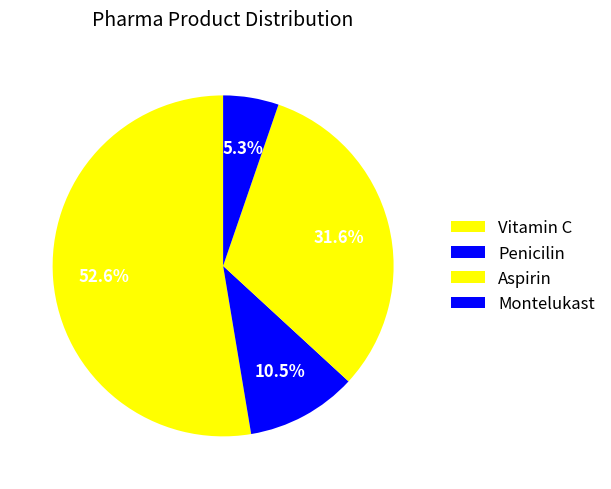

Count the number of slices in the pie.

4